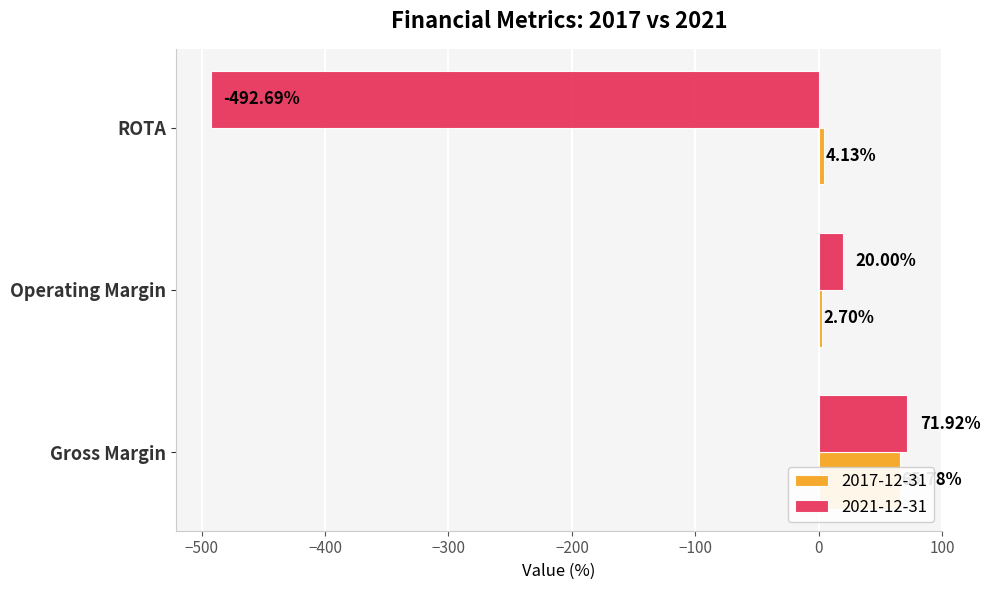

What are all the series names shown in the legend?

2017-12-31, 2021-12-31